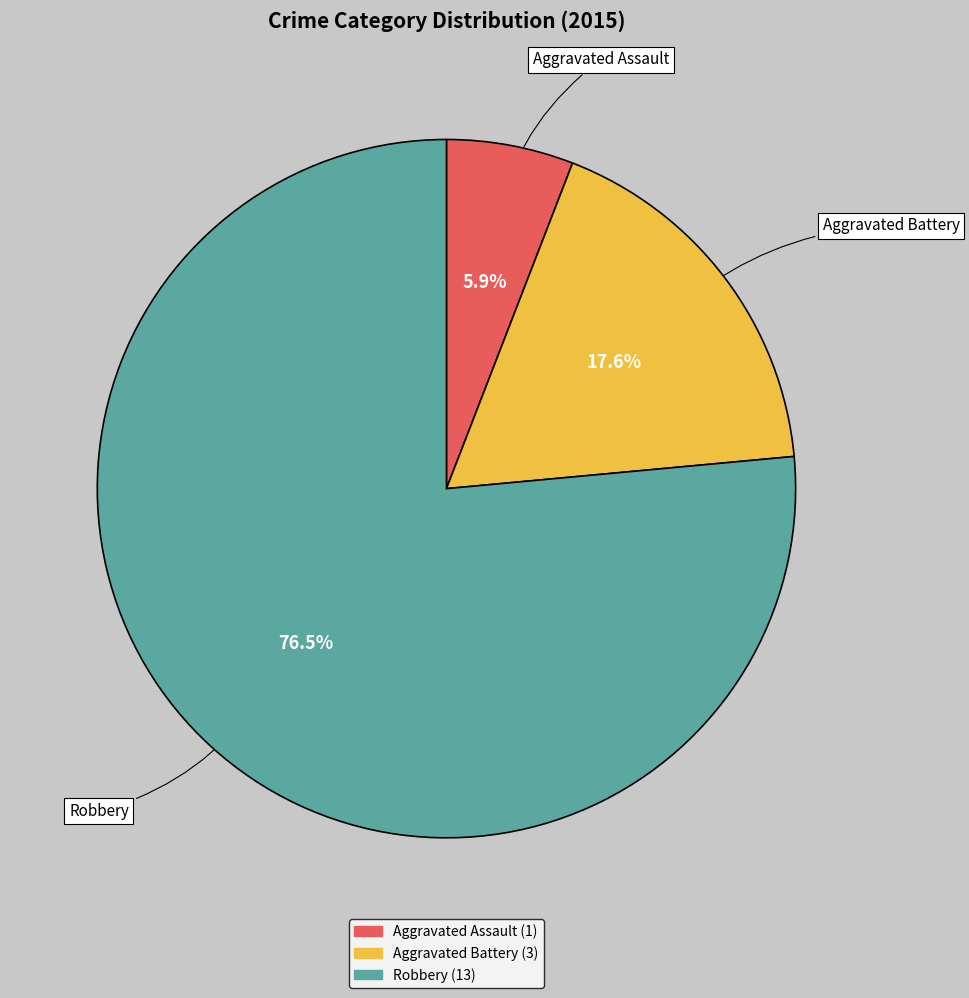

To the nearest percent, what is the difference between the largest and smallest slice percentages?

71%